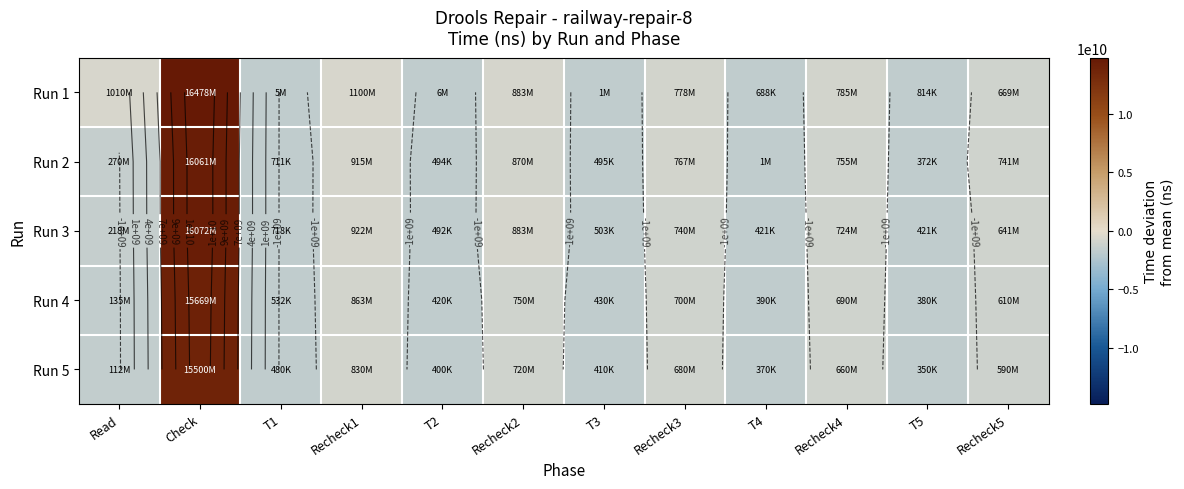

List the series in order of their peak value, highest first.

Run 1, Run 3, Run 2, Run 4, Run 5